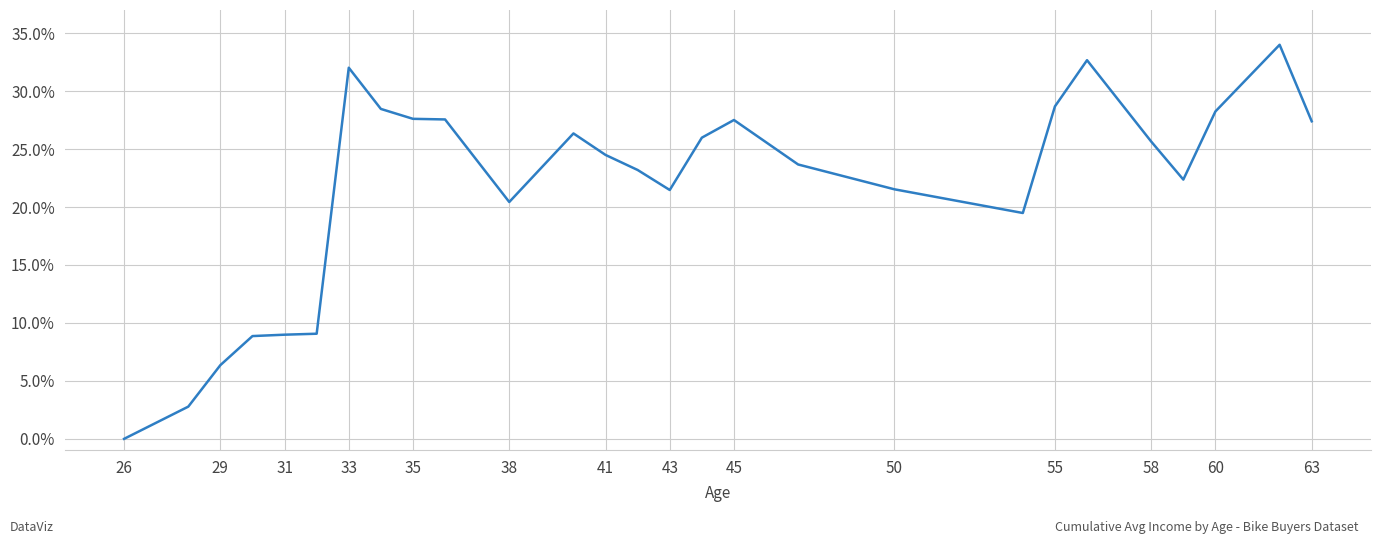

What is the difference between the maximum and minimum values?

34.0